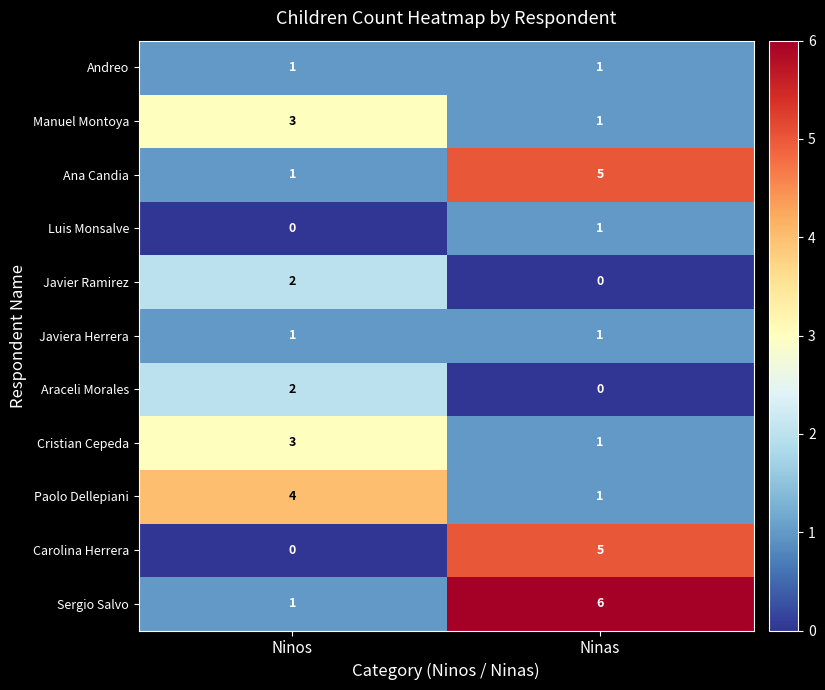

How many distinct data groups are displayed?

11